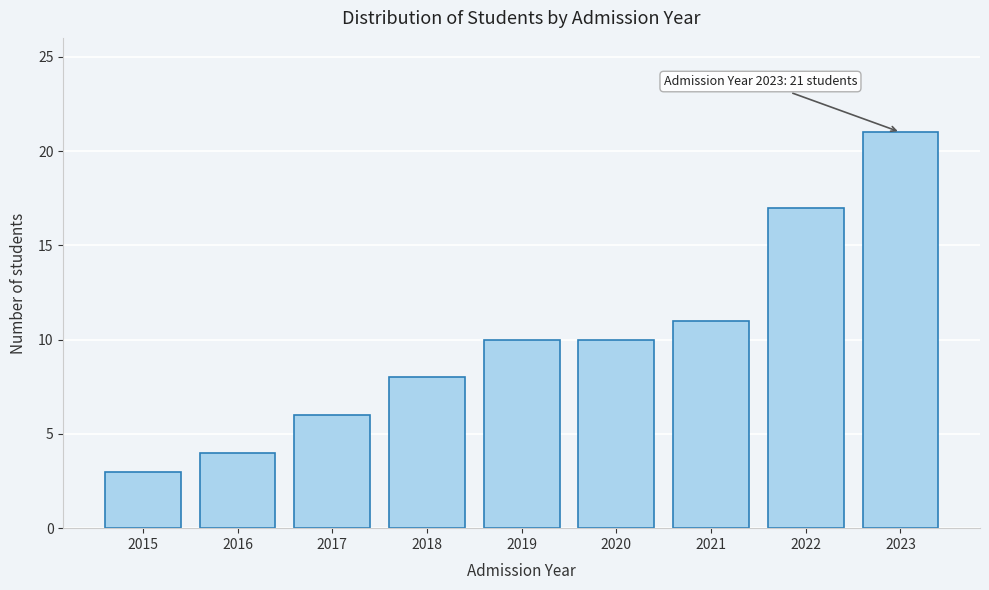

Reading left to right, extract all data points from this chart.

2015=3	2016=4	2017=6	2018=8	2019=10	2020=10	2021=11	2022=17	2023=21